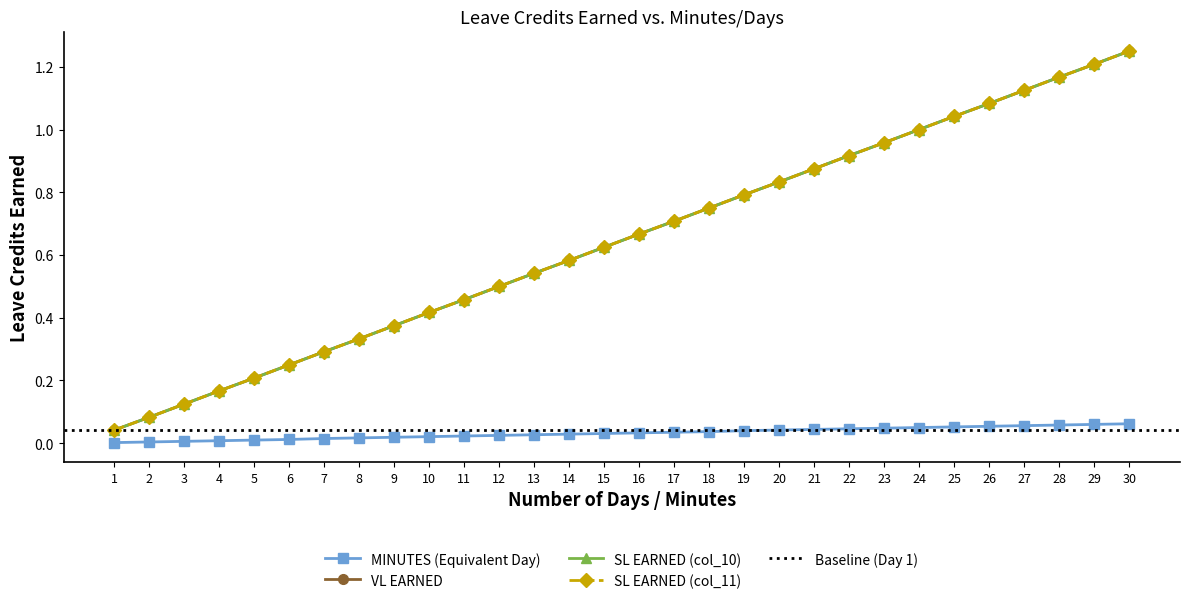

The value of VL EARNED at 21 is 0.9. True or false?

True